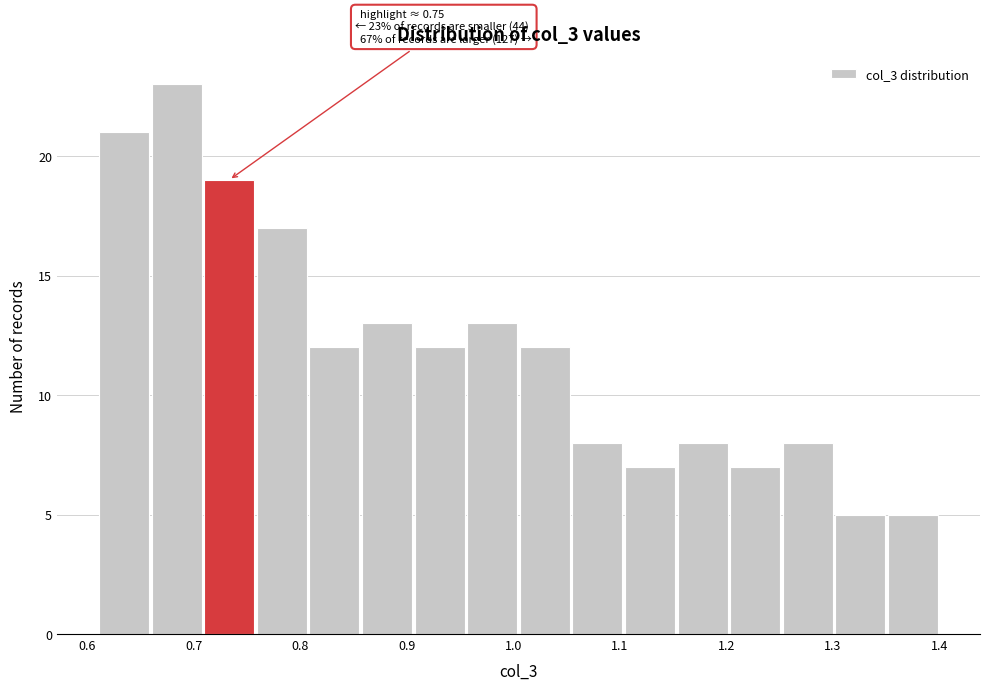

Over which range of the x-axis is the bar tallest?

0.66 to 0.71